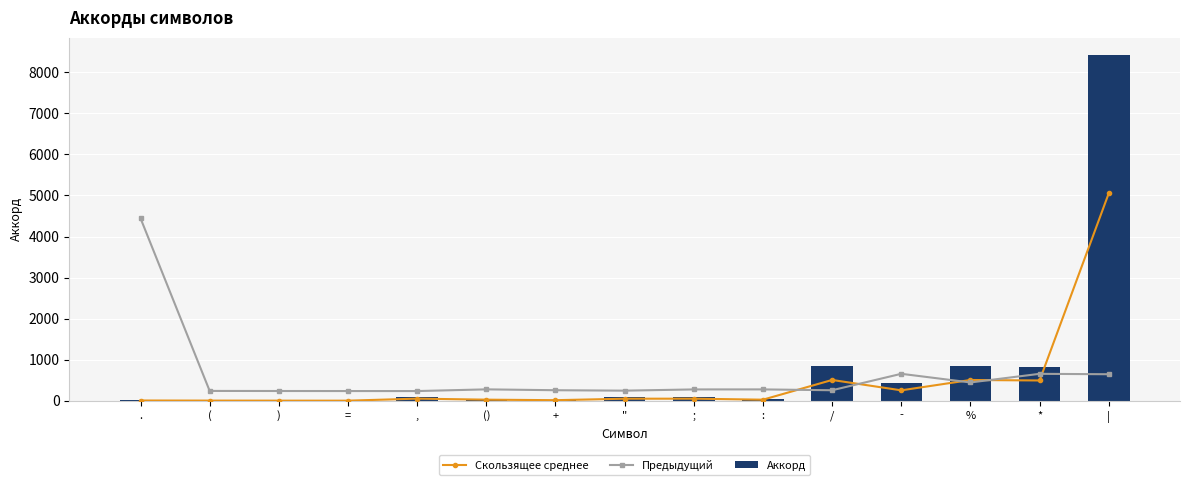

Count the number of data series in this chart.

3